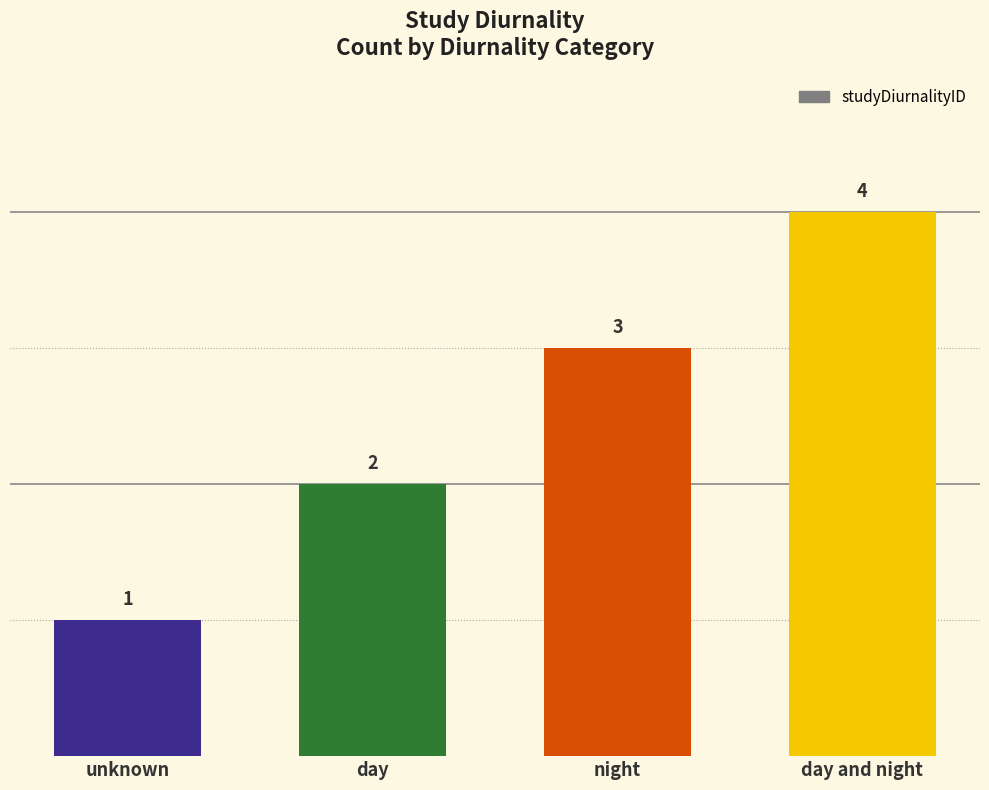

What is the sum of all values?

10